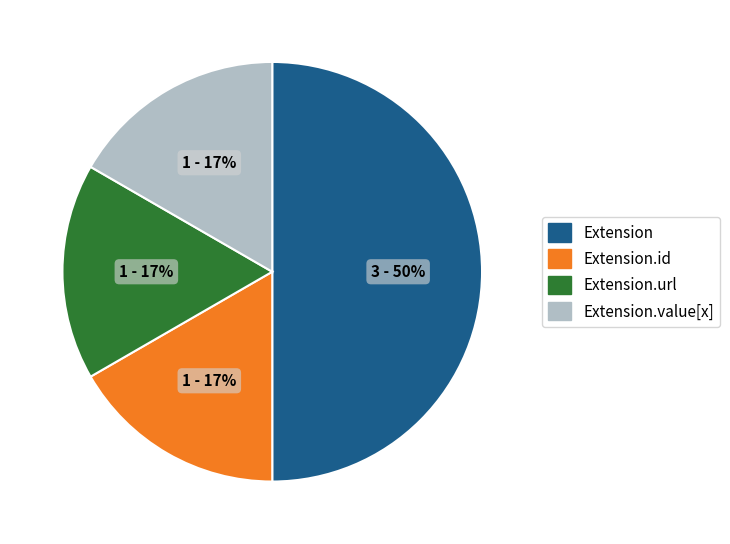

Does Extension.id account for over 50% of the chart?

No